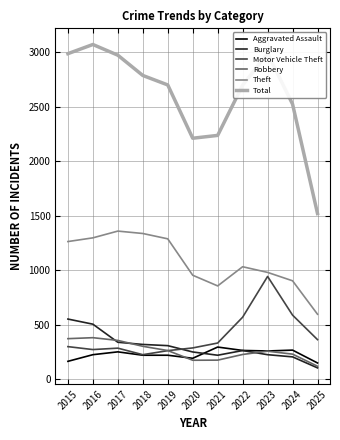

True or false: Total and Aggravated Assault cross at least once.

False